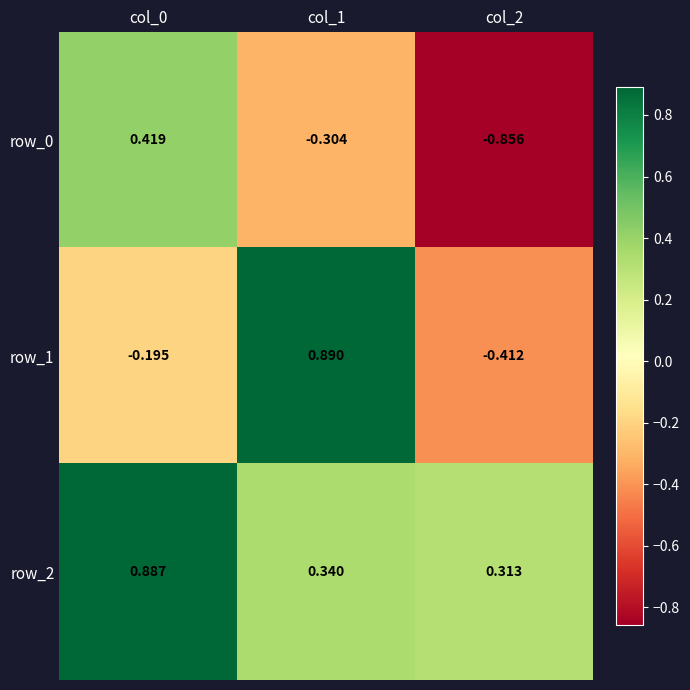

Is the value of row_2 at col_0 greater than the value of row_1 at col_1?

No